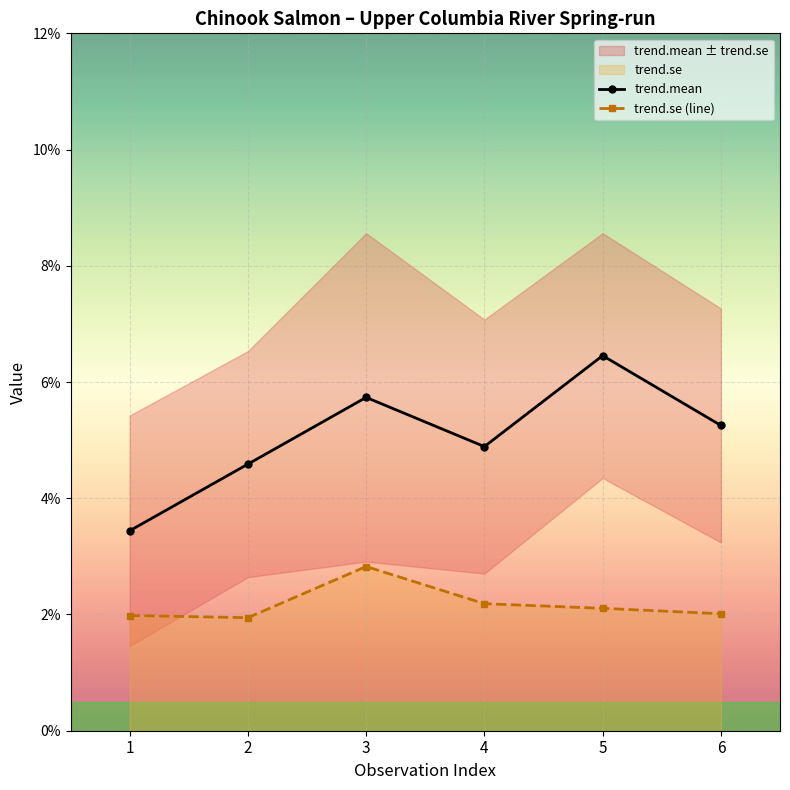

Which series has the largest total across all categories?

trend.mean